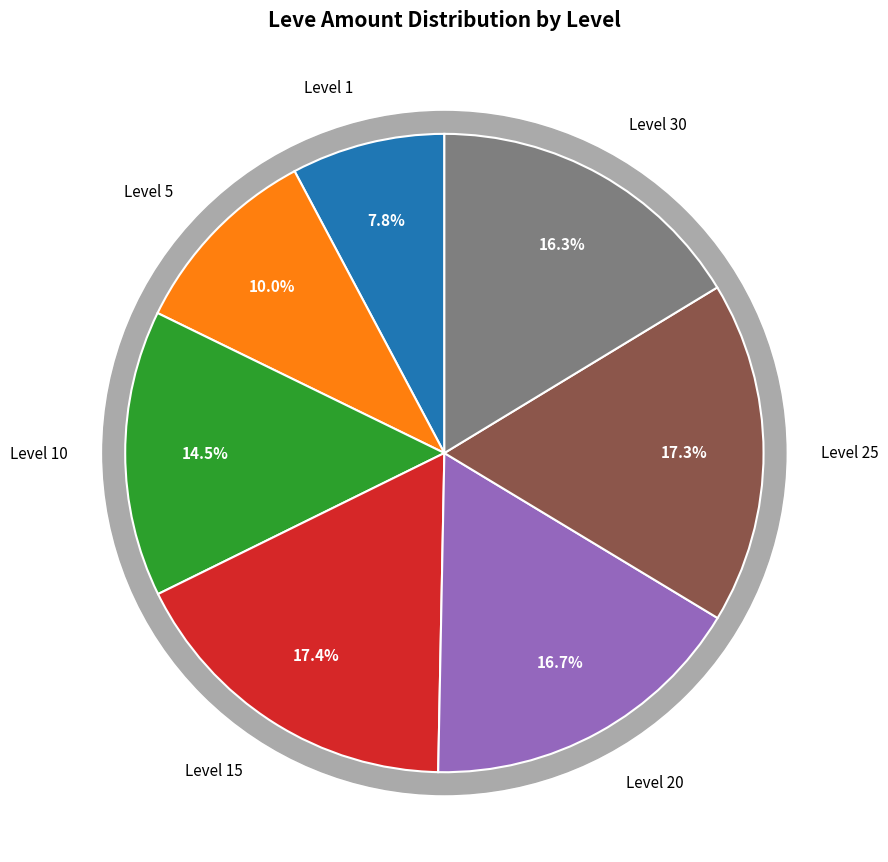

Is it true that 24 is 3% of the pie?

True